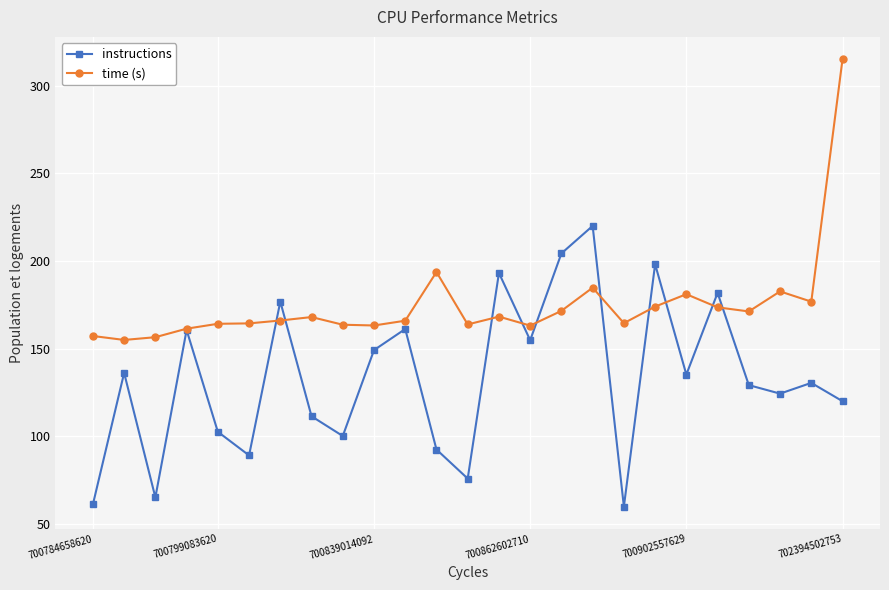

List the series in order of their overall mean, highest first.

time (s), instructions